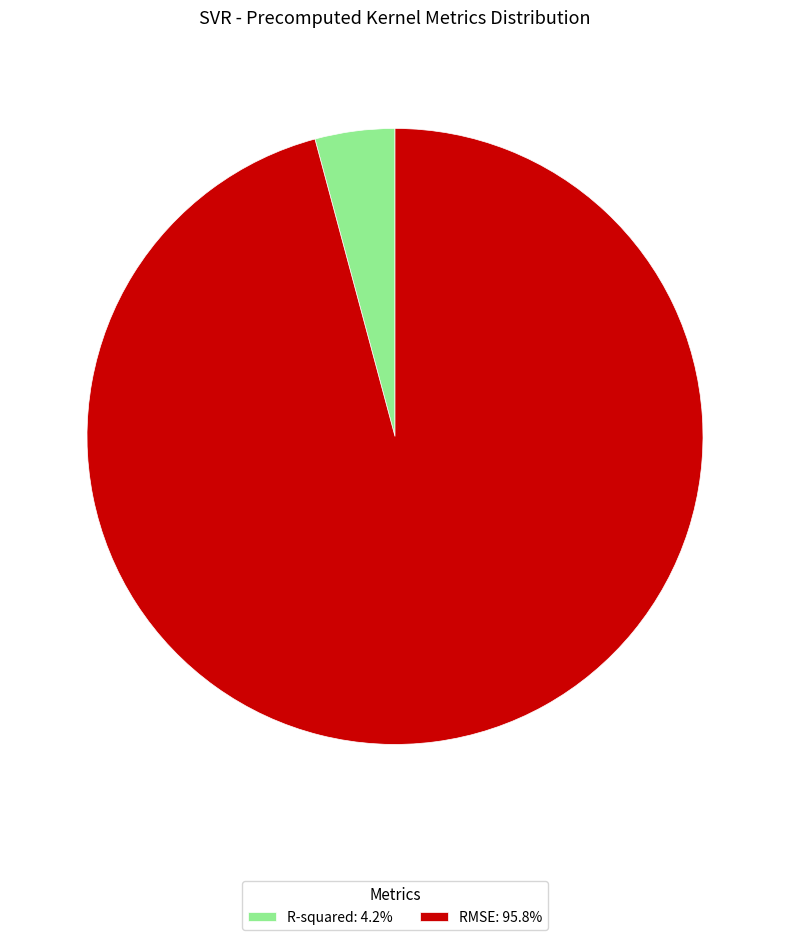

How many slices are in this pie chart?

2